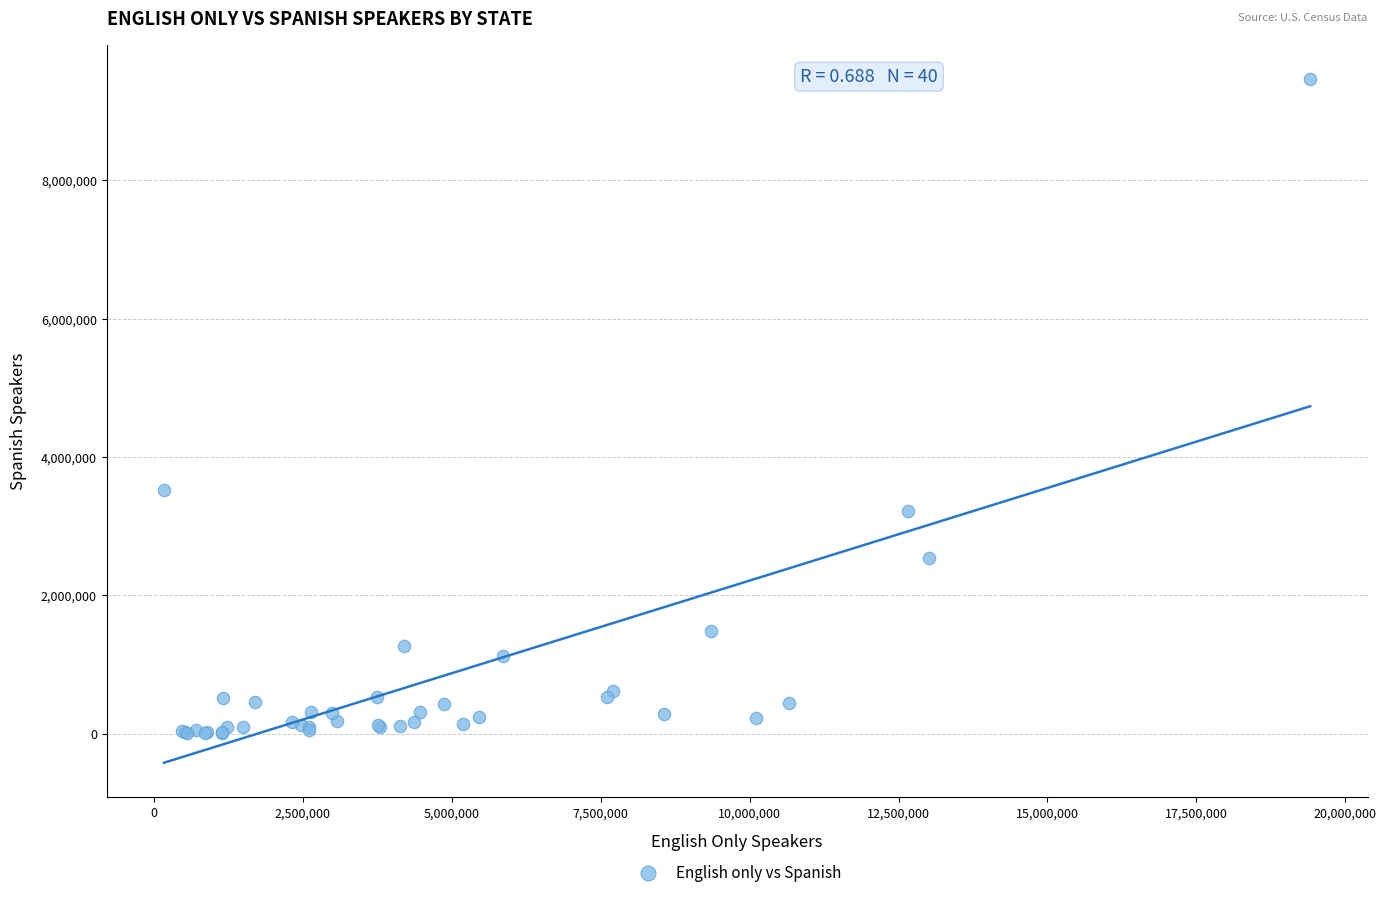

What Y value in the scatter plot is closest to 4735524?

3518267